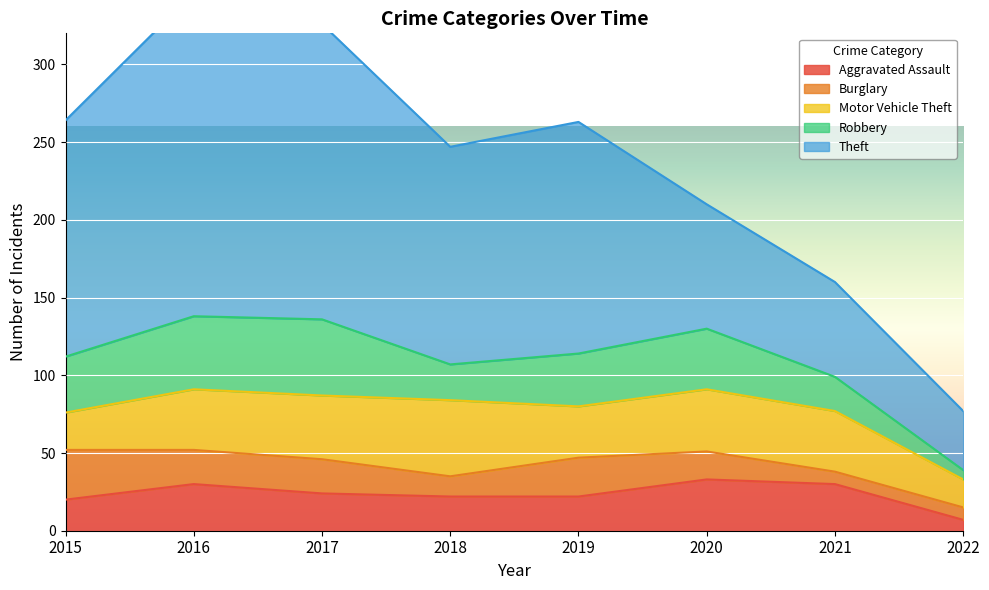

Rank the series at 2019 from highest to lowest value.

Theft, Robbery, Motor Vehicle Theft, Burglary, Aggravated Assault